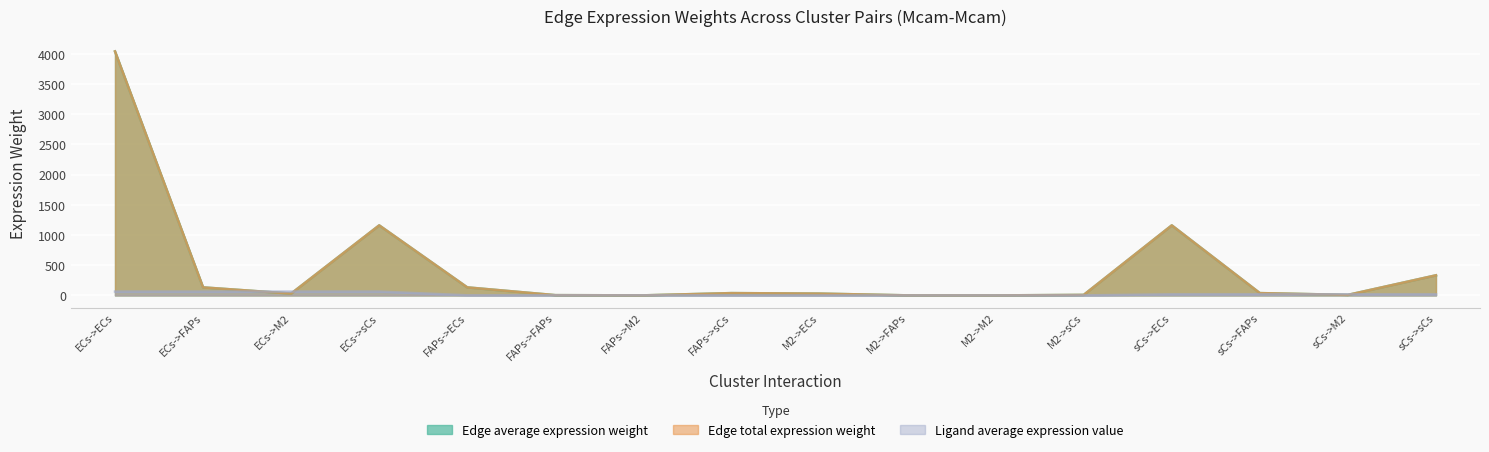

The value of Edge average expression weight at M2->FAPs is 1.0. True or false?

True